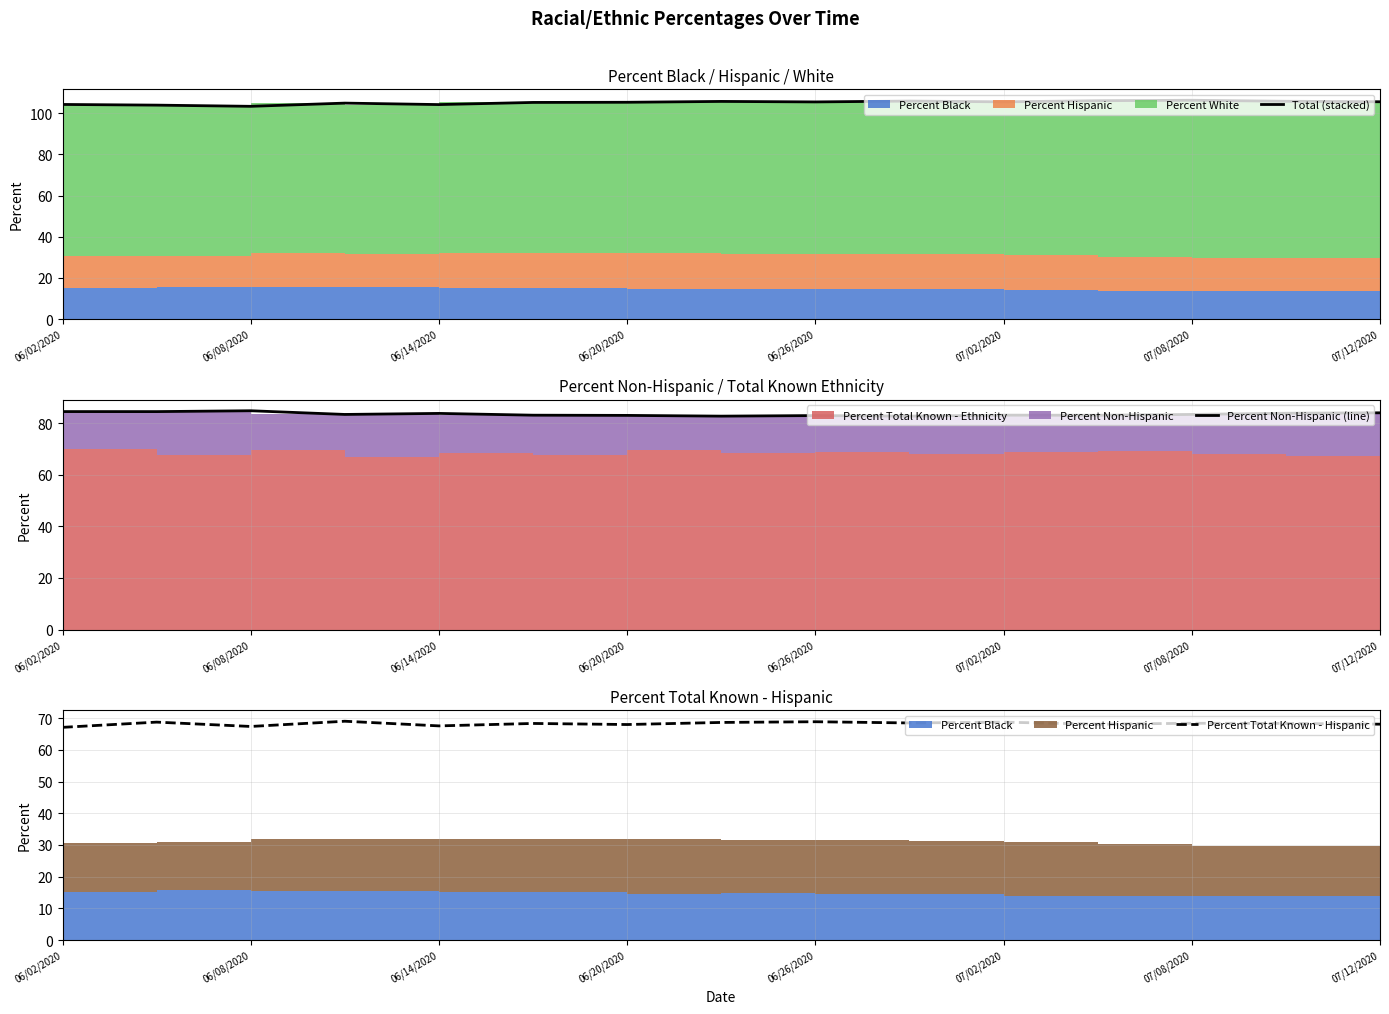

True or false: Percent Non-Hispanic (line) and Total (stacked) intersect in this chart.

False